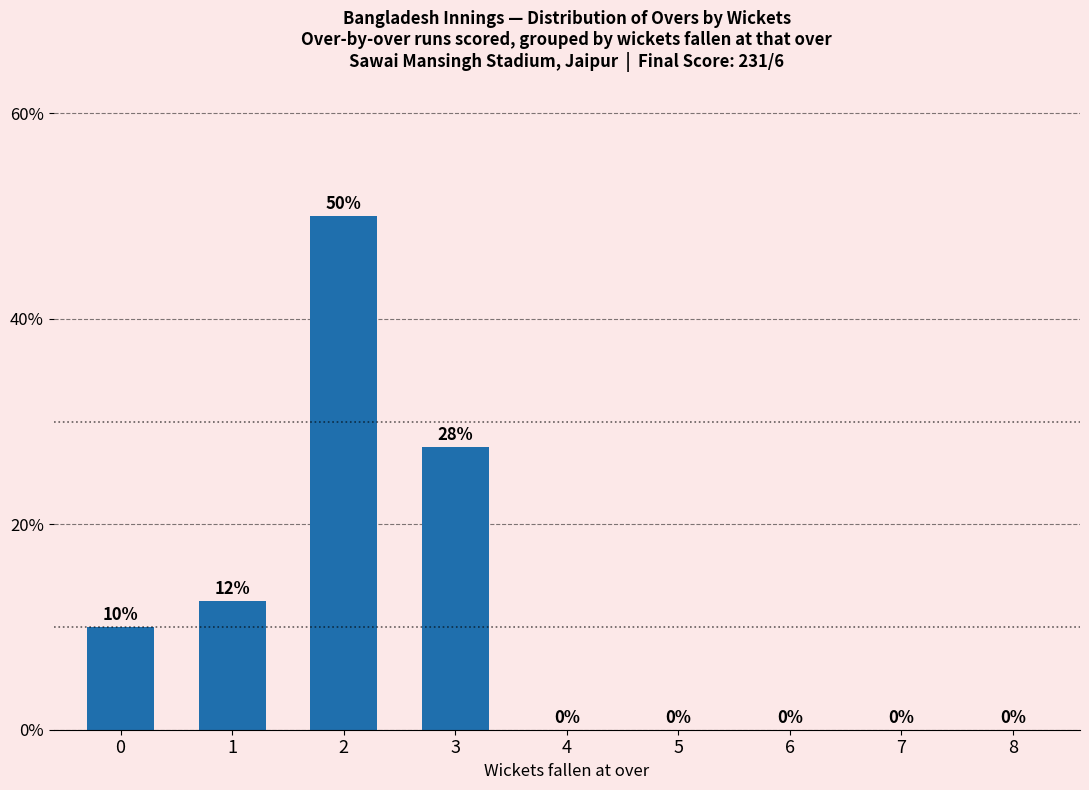

How many positive values are there?

4